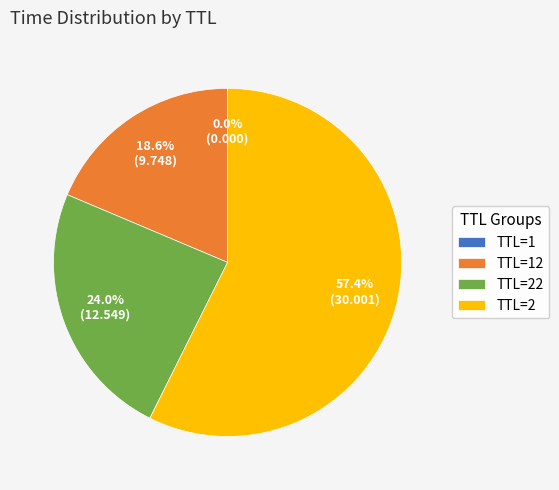

Does TTL=2 represent more than half of the total?

Yes